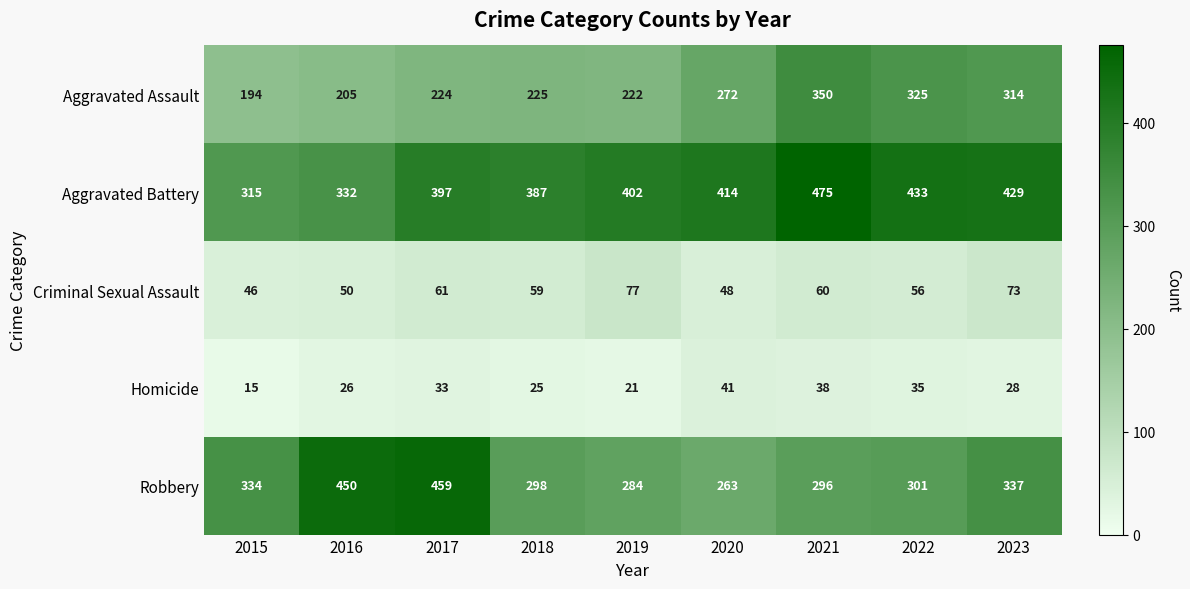

The Criminal Sexual Assault series shows 60 at 2021. True or false?

True